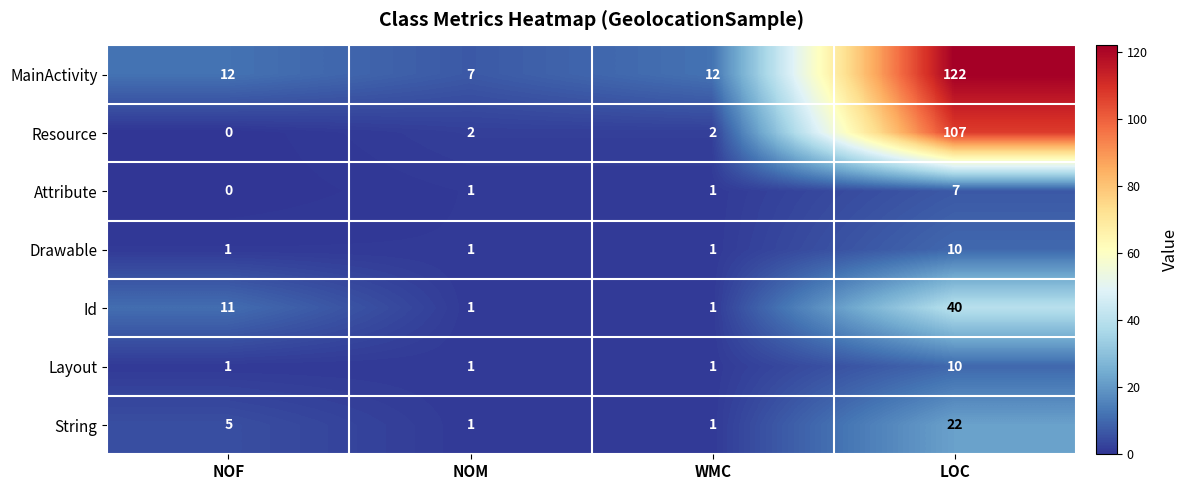

Where is String nearest to the value 11?

NOF